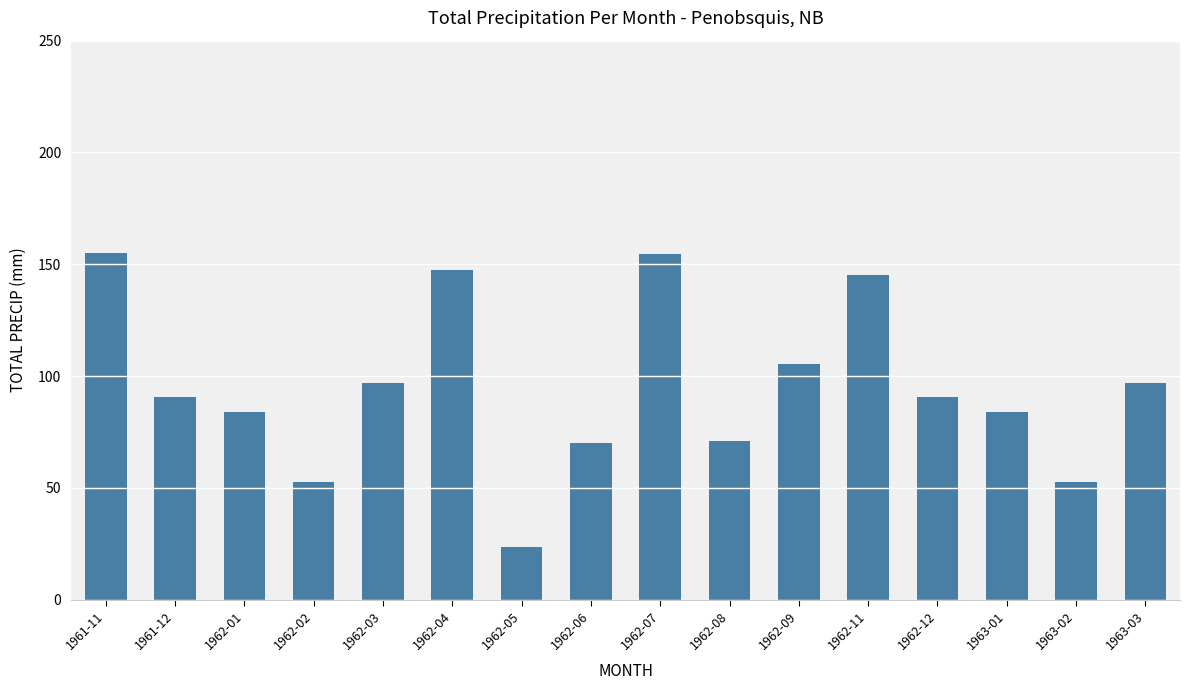

What is the label of the 10th bar from the left?

1962-08